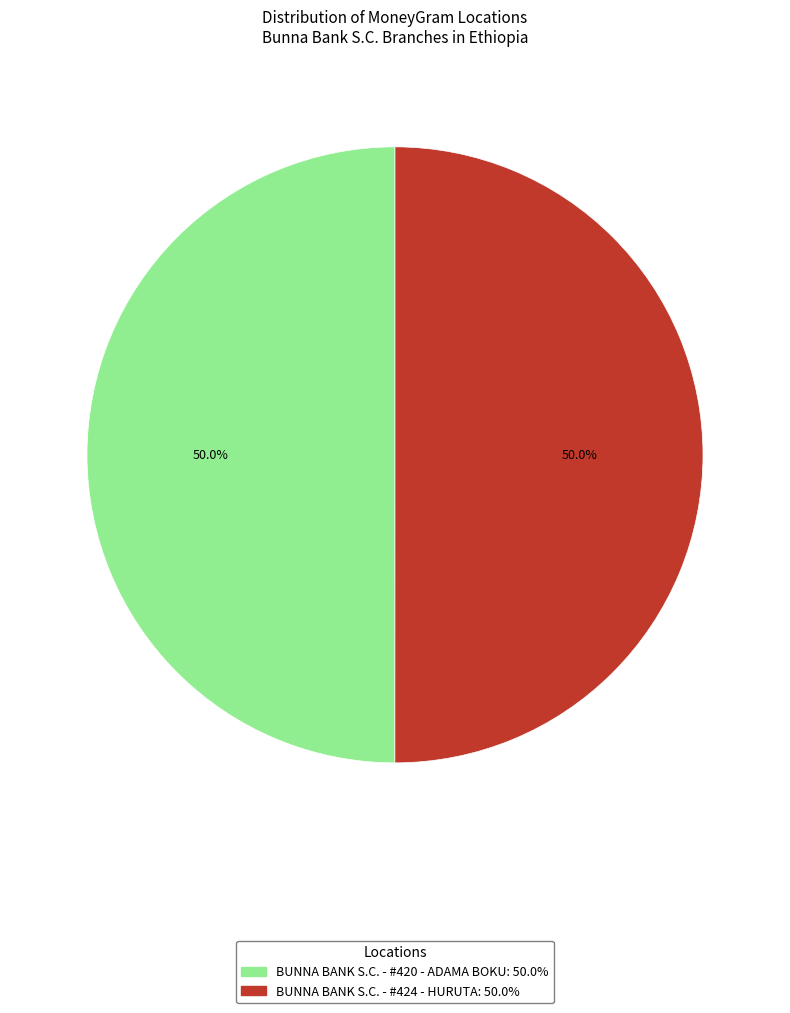

To the nearest percent, what portion does BUNNA BANK S.C. - #424 - HURUTA represent?

50%